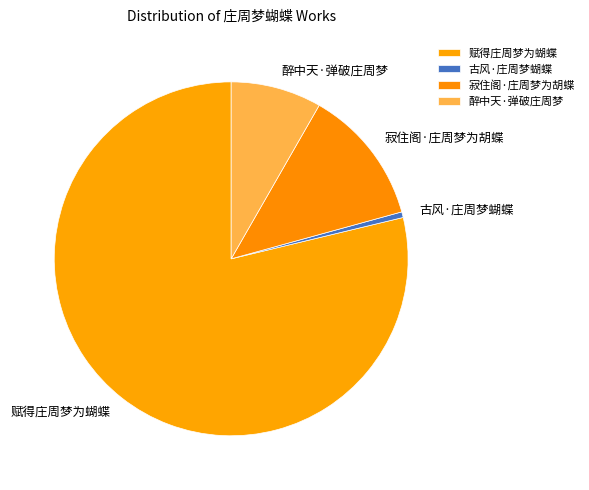

Does 古风·庄周梦蝴蝶 represent more than half of the total?

No